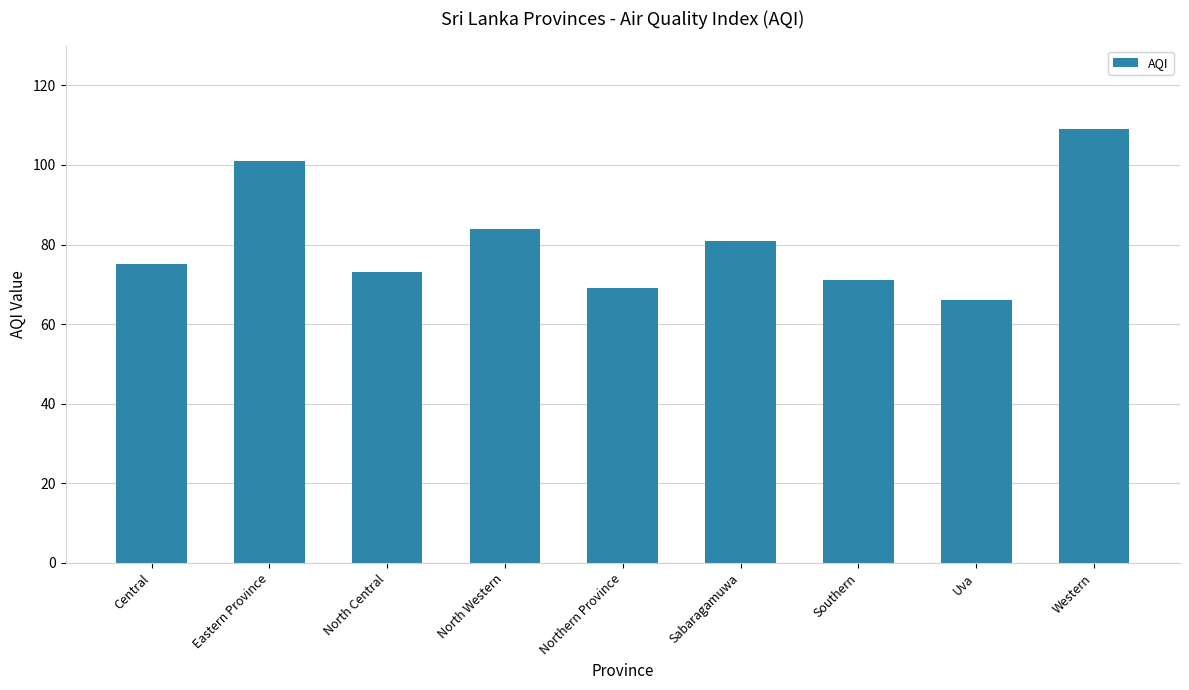

What is the value of the 5th bar from the left?

69